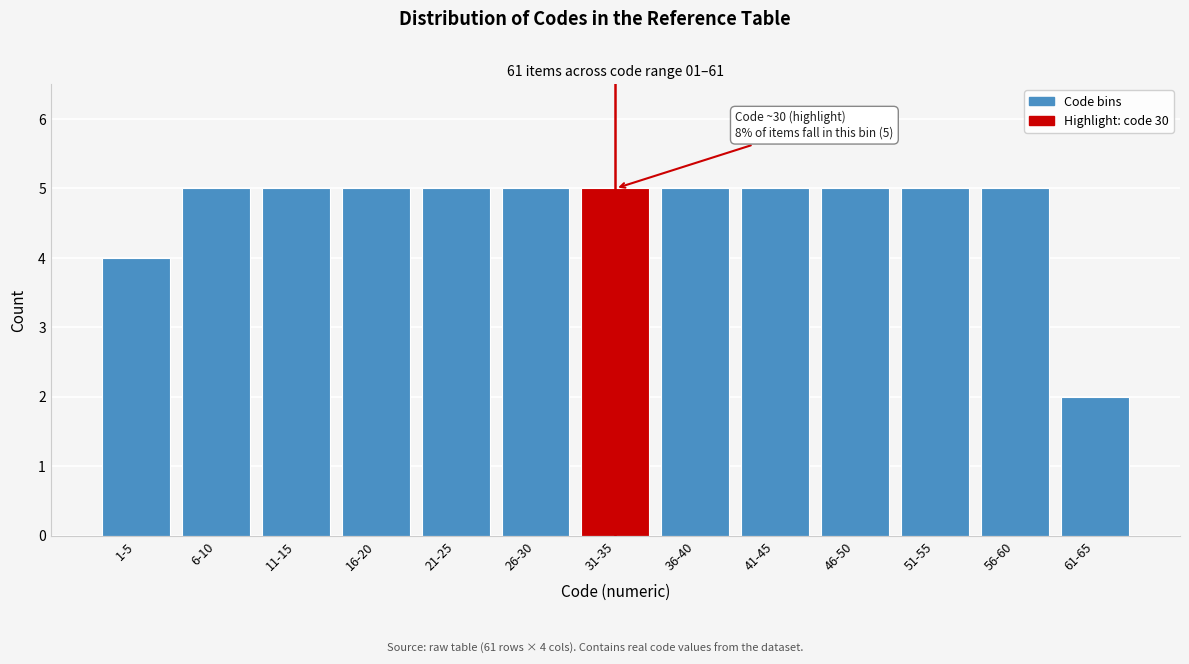

Reading left to right, what are all the values shown in this chart?

1-5=4	6-10=5	11-15=5	16-20=5	21-25=5	26-30=5	31-35=5	36-40=5	41-45=5	46-50=5	51-55=5	56-60=5	61-65=2